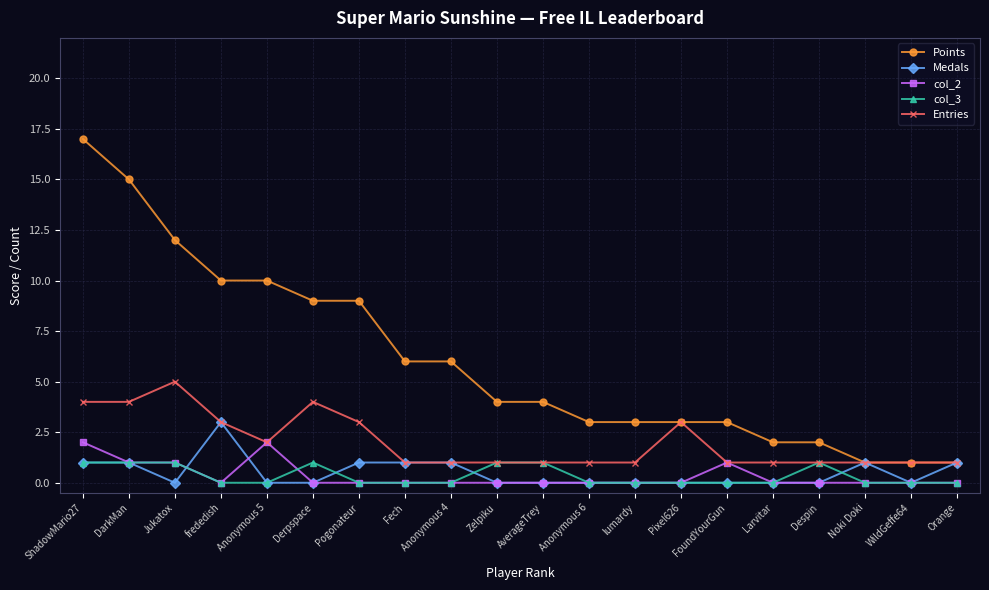

List the series in order of their peak value, highest first.

Points, Entries, Medals, col_2, col_3